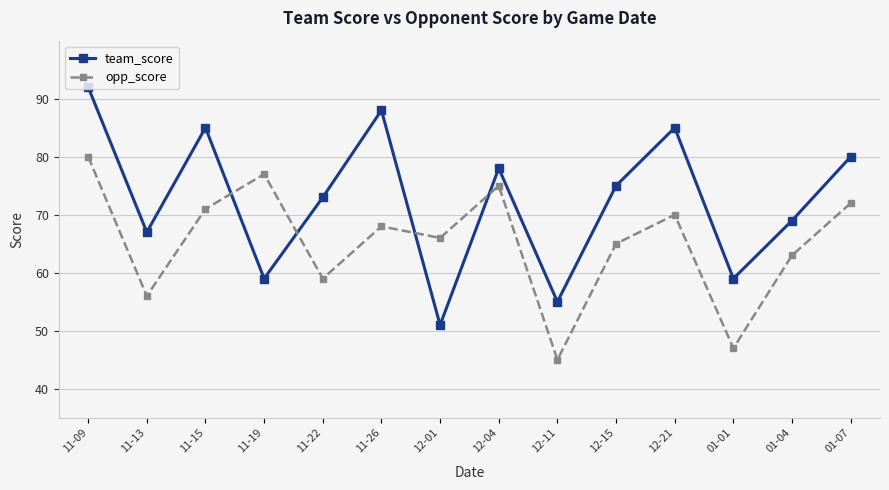

Where do opp_score and team_score first cross each other?

11-15 and 11-19